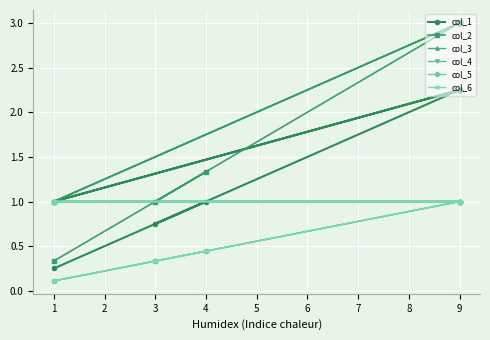

Where is the first local minimum for col_2?

3